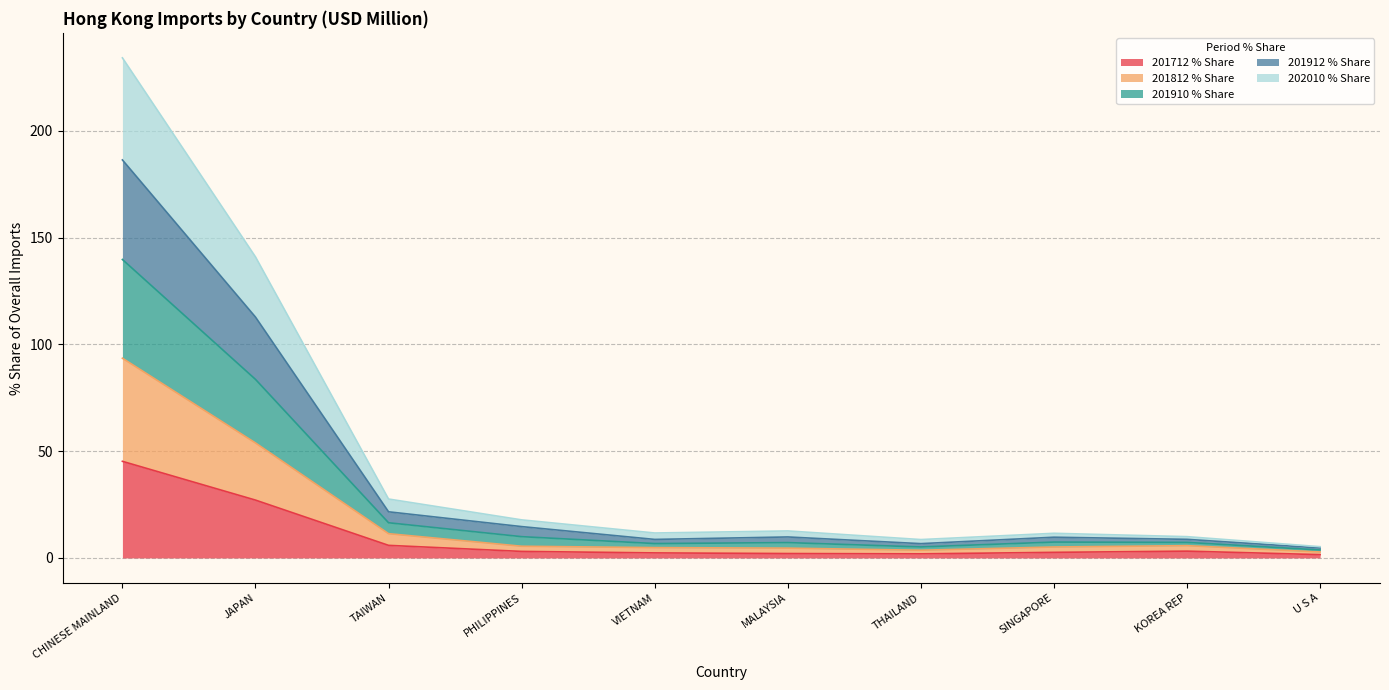

Which category has the highest value in the 201712 % Share series?

CHINESE MAINLAND